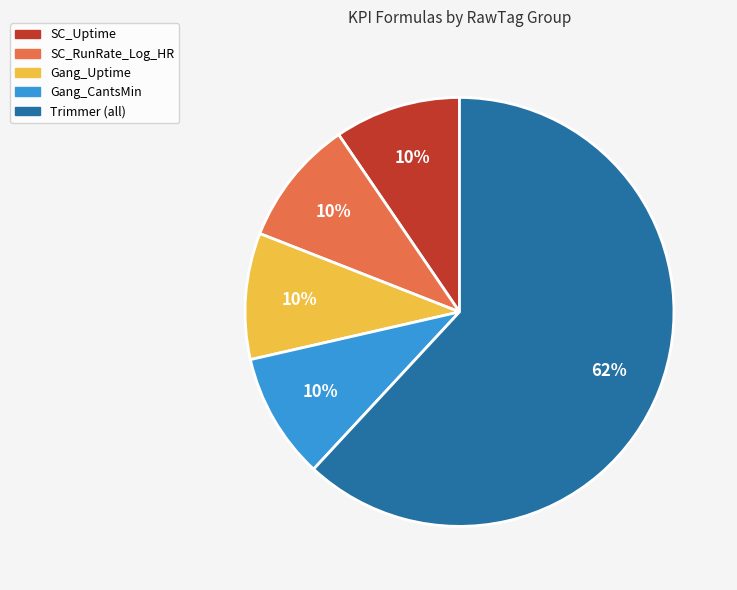

Count the number of slices in the pie.

5